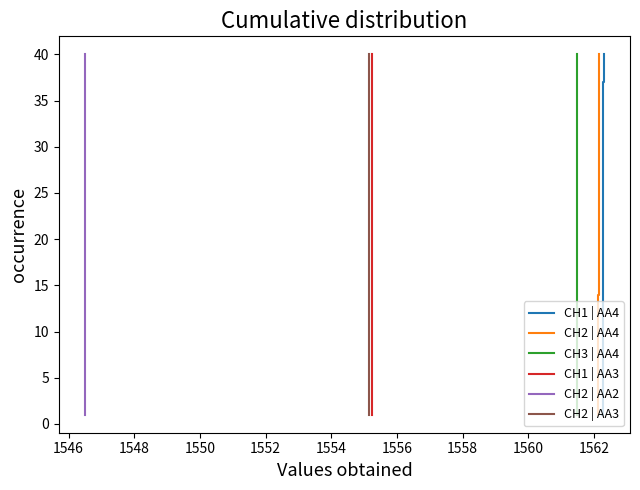

Which series has the widest spread of values?

CH1 | AA4